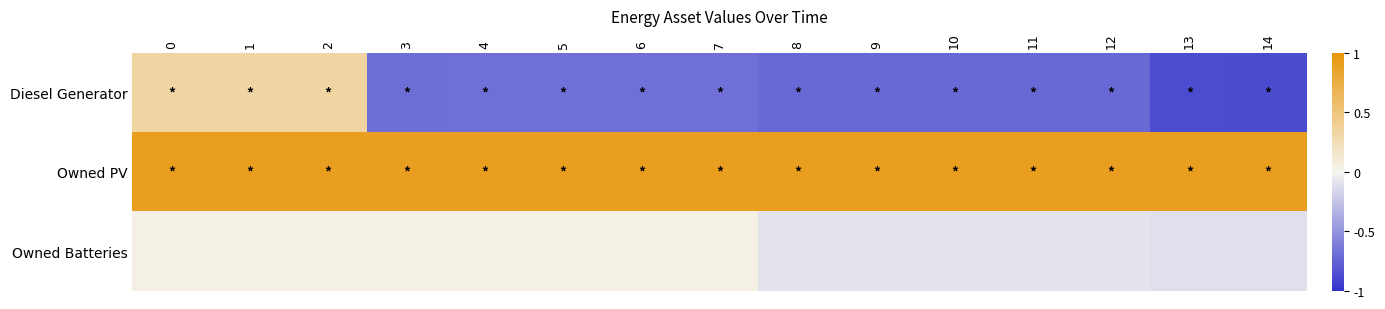

Rank the series by their average value, from lowest to highest.

Diesel Generator, Owned Batteries, Owned PV